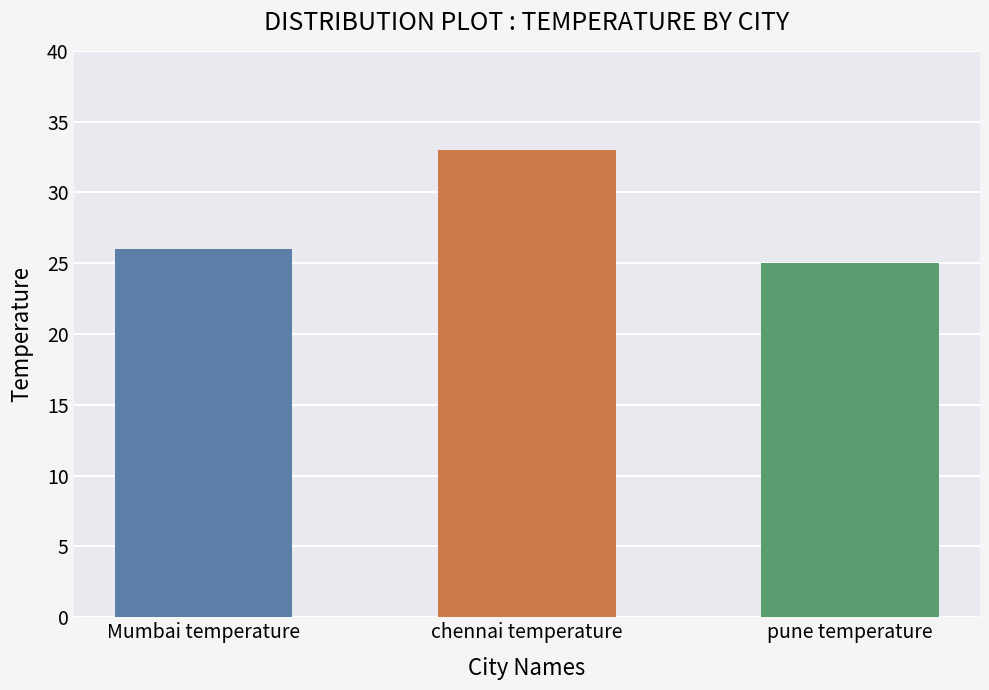

What is the label of the 2nd bar from the right?

chennai temperature